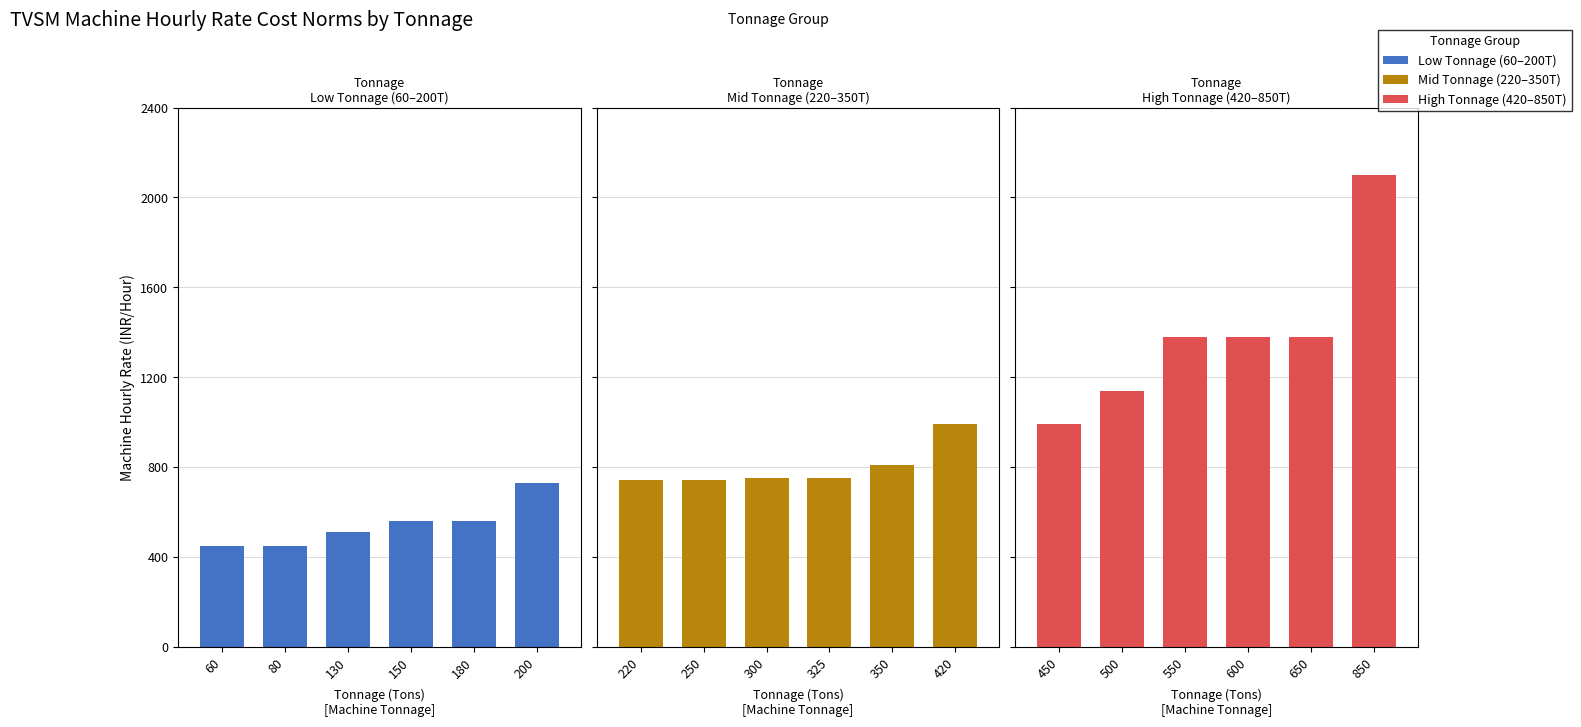

Between 60 and 130, which is larger?

130